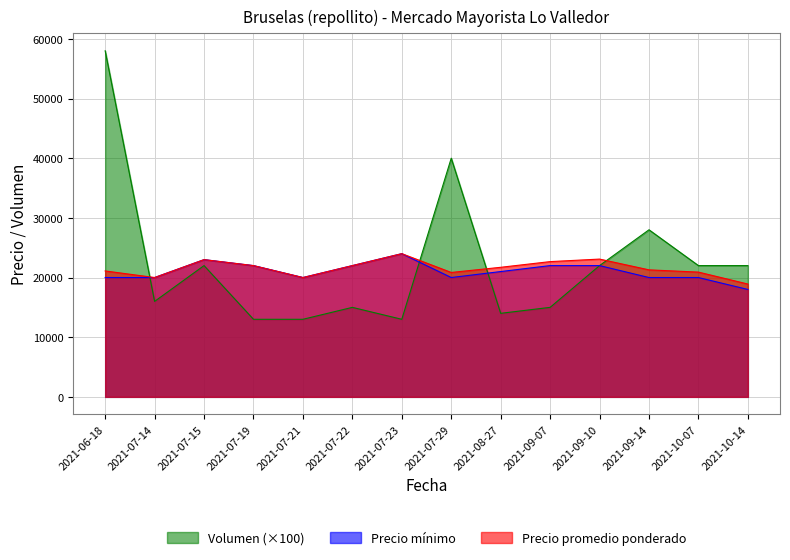

What is the value of the Precio promedio ponderado point at the 5th from the left?

20000